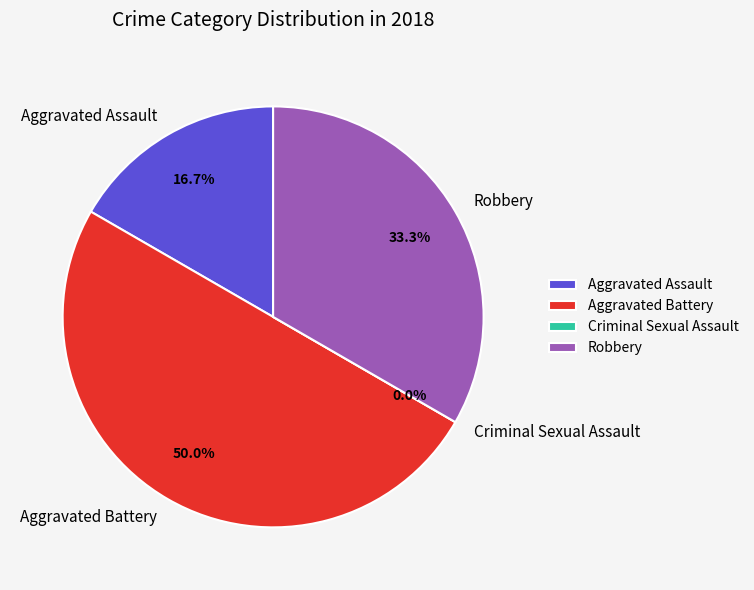

The Robbery slice represents 22% of the pie. True or false?

False